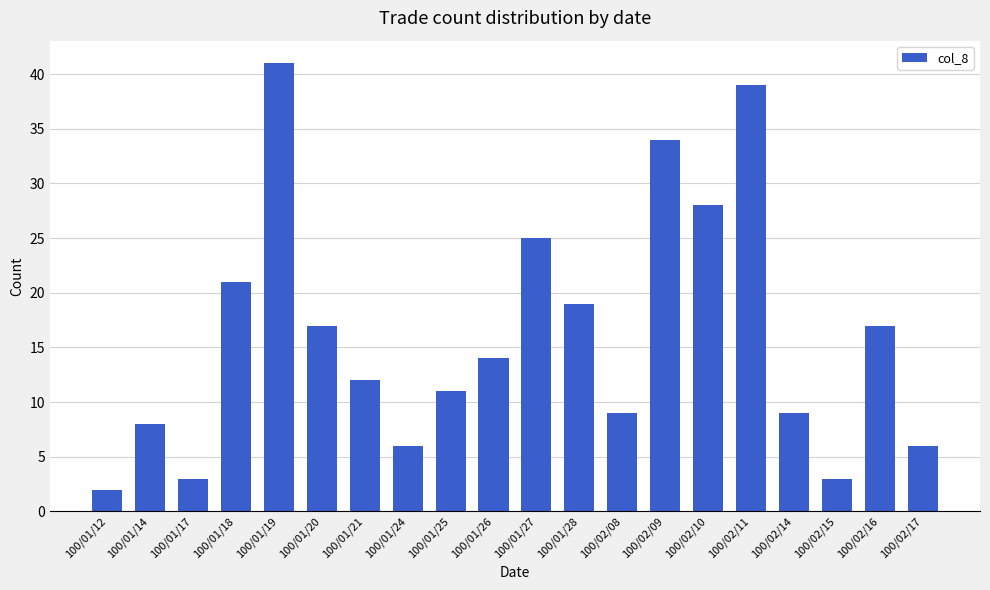

Reading left to right, what are all the values shown in this chart?

100/01/12=2	100/01/14=8	100/01/17=3	100/01/18=21	100/01/19=41	100/01/20=17	100/01/21=12	100/01/24=6	100/01/25=11	100/01/26=14	100/01/27=25	100/01/28=19	100/02/08=9	100/02/09=34	100/02/10=28	100/02/11=39	100/02/14=9	100/02/15=3	100/02/16=17	100/02/17=6